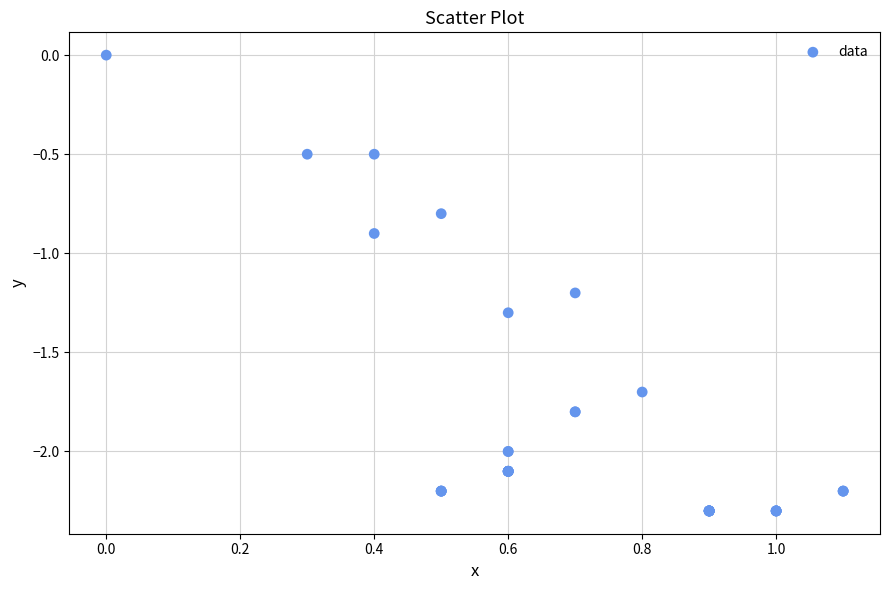

What Y value in the scatter plot is closest to -1?

-0.9